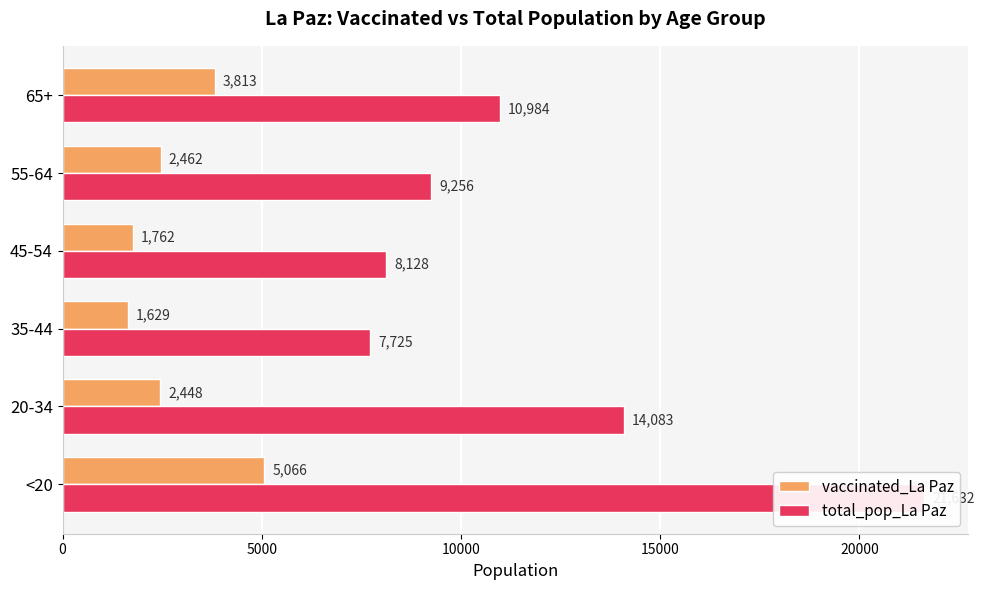

How many bars are there in each group?

2